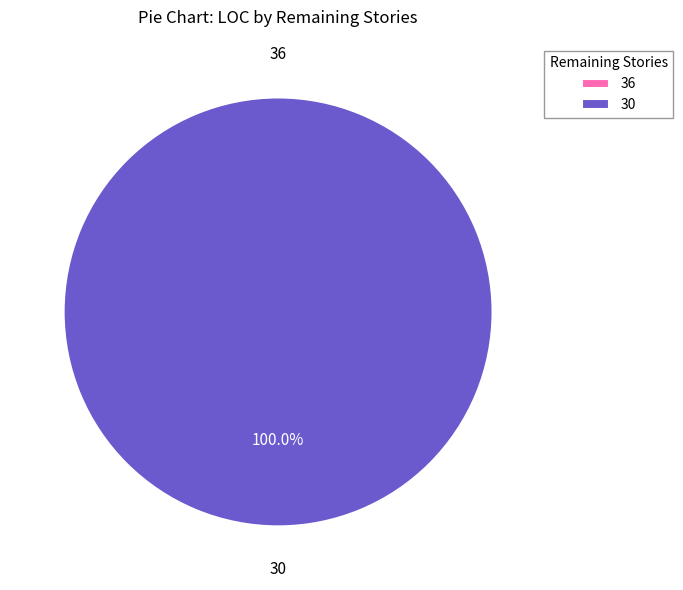

What is the total percentage of 36 and 30?

100.0%